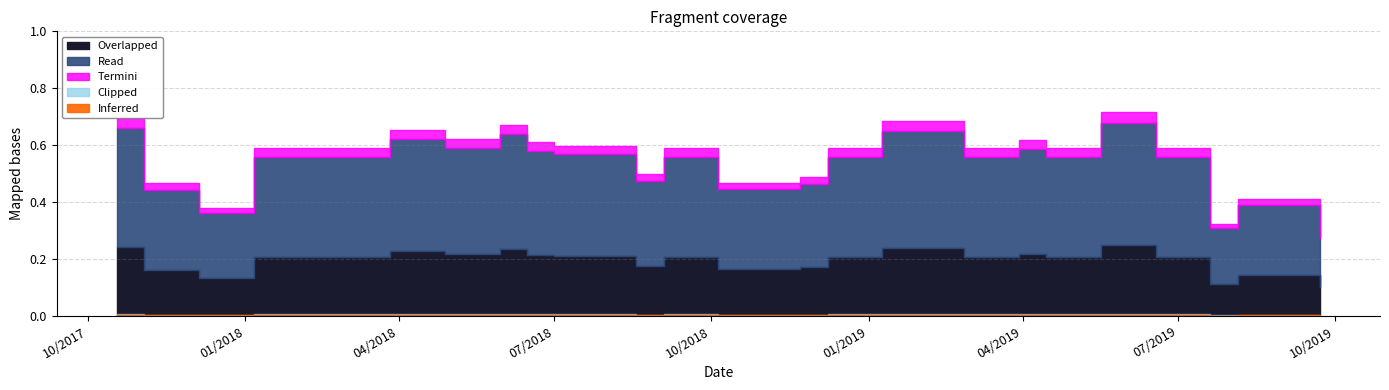

Which label corresponds to the smallest value in the chart?

9/22/2019